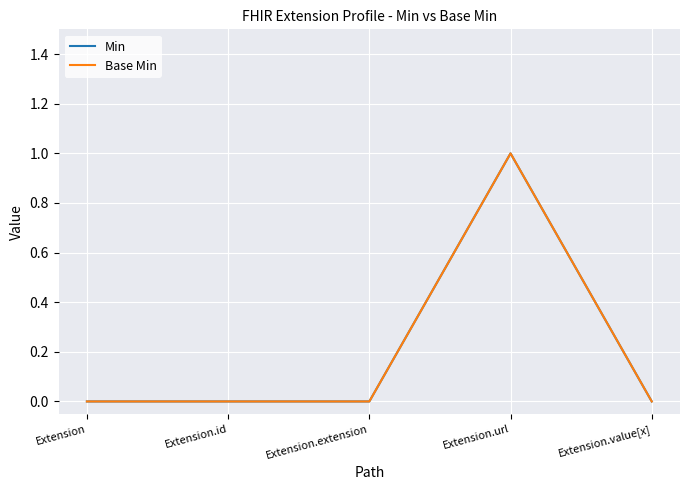

How many Base Min values are between 0 and 1?

5